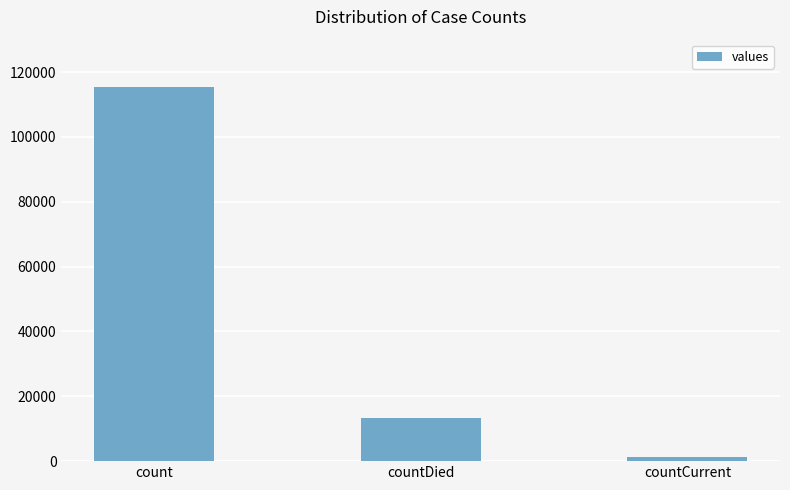

List the labels in order of value, largest first.

count, countDied, countCurrent